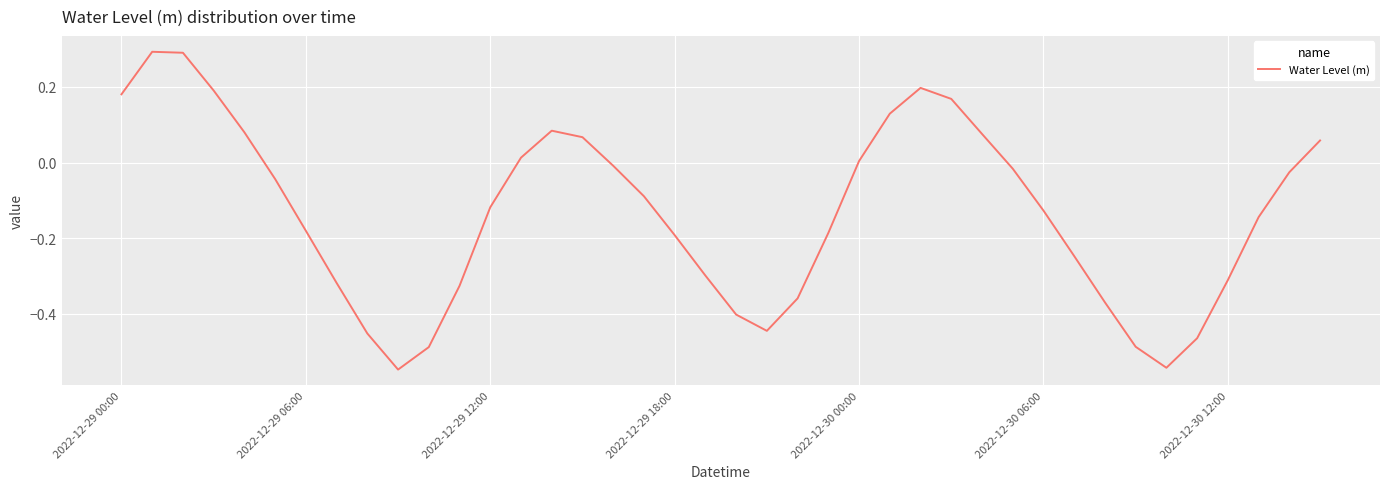

Is this an area chart (filled region under the line)?

No